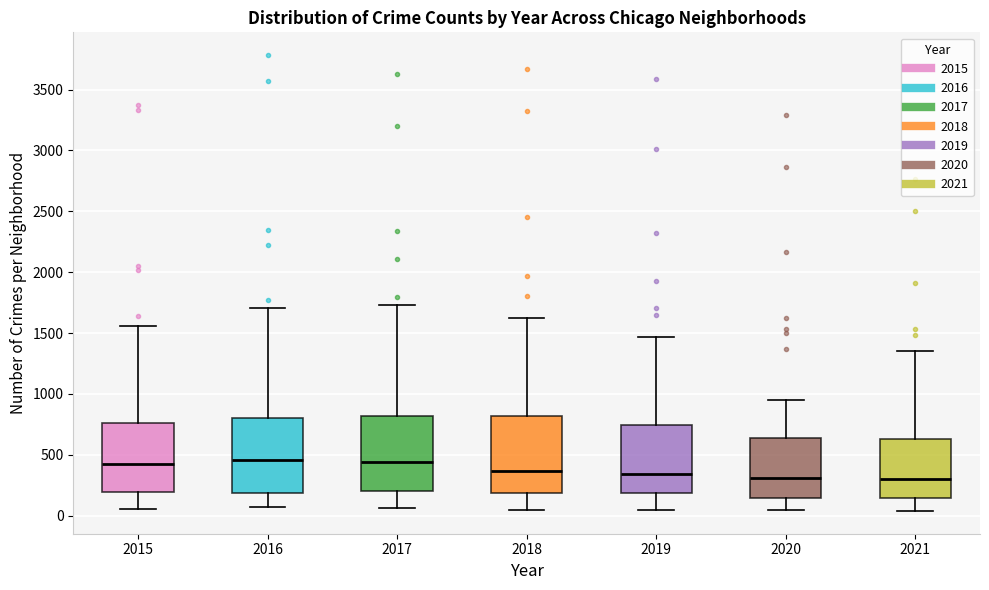

Reading left to right, read every box against the y-axis: the position of its median line, the range the box covers, and the ends of its whiskers. The values are not printed on the chart, so give them approximately, as read against the axis.

2015: median 400, box 200 to 750, whiskers 50 to 1550
2016: median 450, box 200 to 800, whiskers 50 to 1700
2017: median 450, box 200 to 800, whiskers 50 to 1750
2018: median 350, box 200 to 800, whiskers 50 to 1600
2019: median 350, box 200 to 750, whiskers 50 to 1450
2020: median 300, box 150 to 650, whiskers 50 to 950
2021: median 300, box 150 to 650, whiskers 50 to 1350